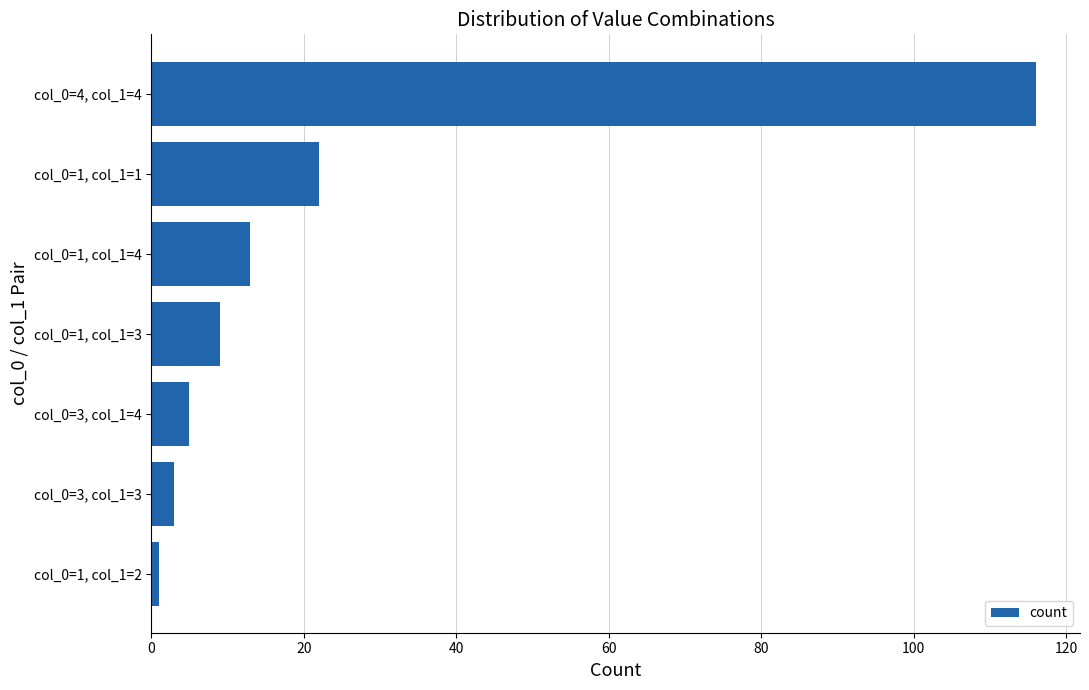

Reading top to bottom, extract all data points from this chart.

116	22	13	9	5	3	1